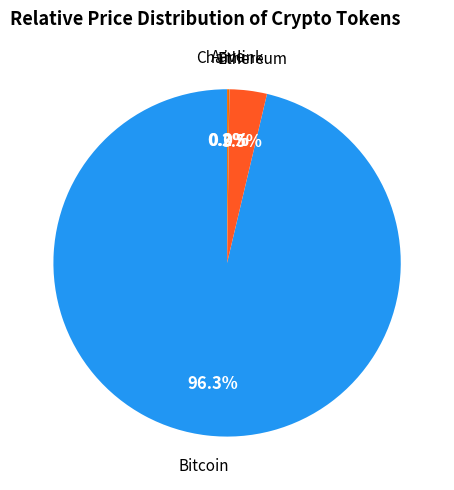

To the nearest percent, what is the difference between the largest and smallest slice percentages?

96%